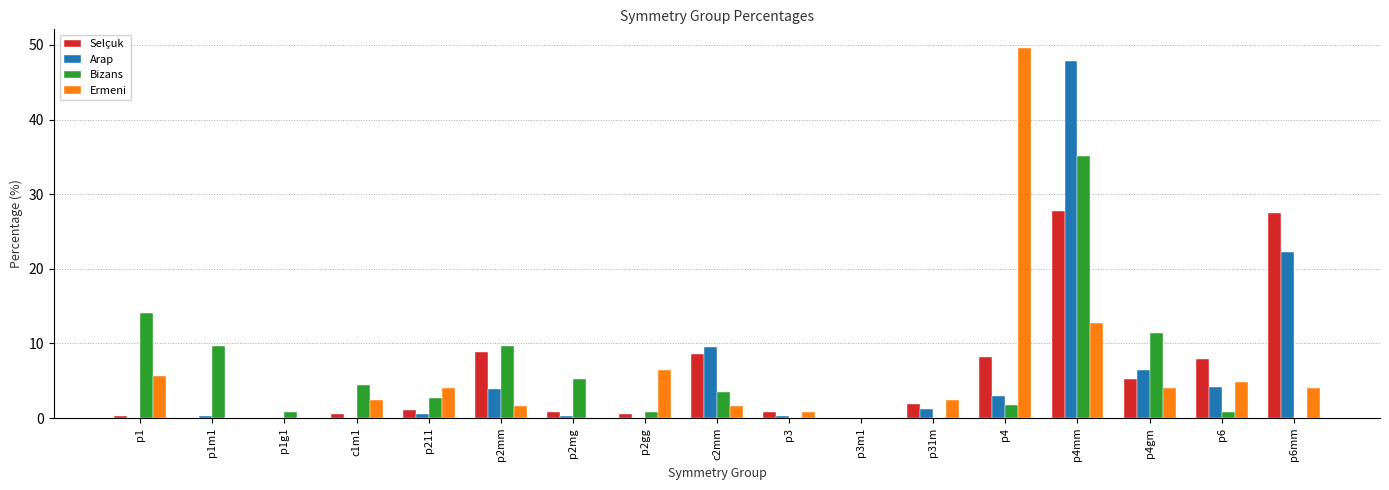

What is the sum of all Ermeni values?

100.0